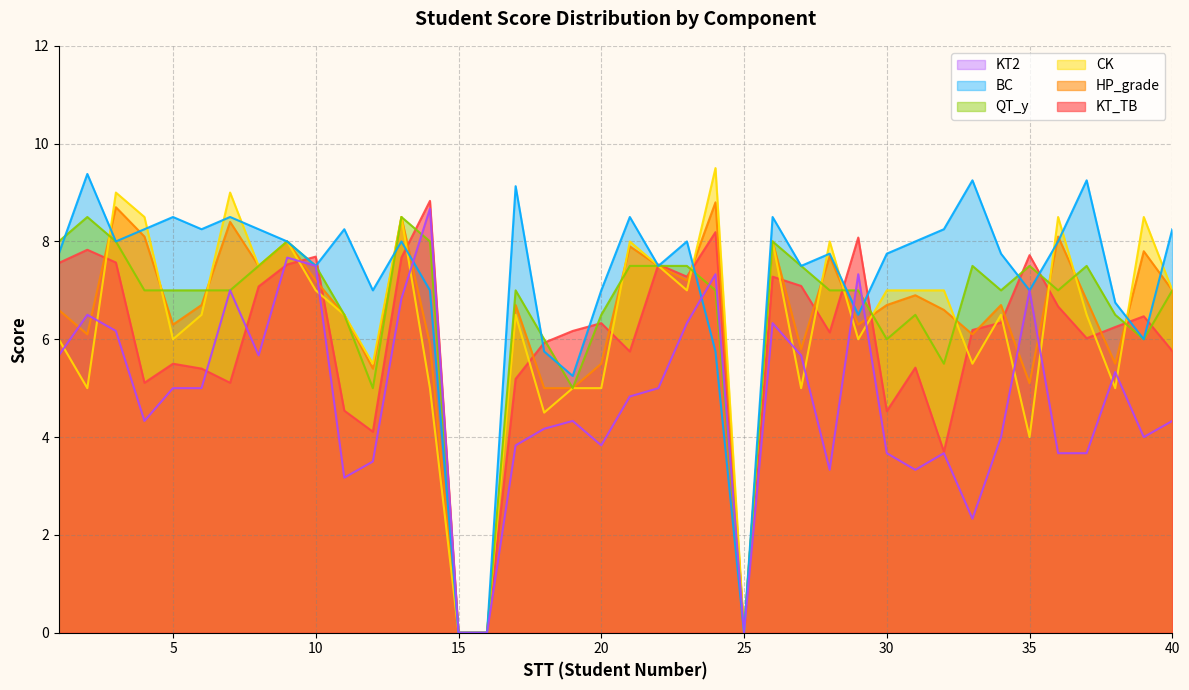

True or false: CK and HP_grade cross at least once.

True